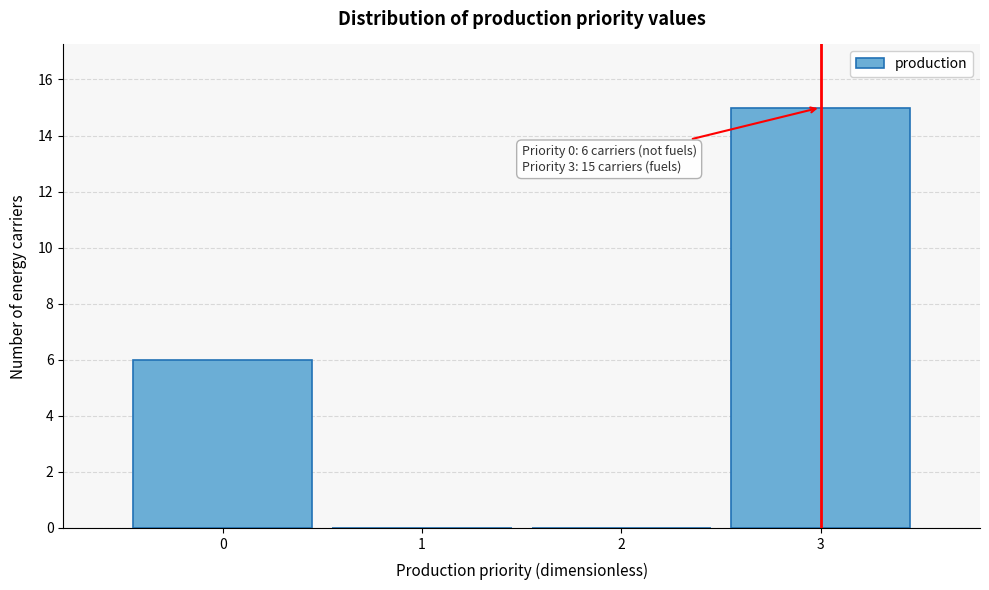

Which range on the x-axis has the tallest bar?

2.5 to 3.5